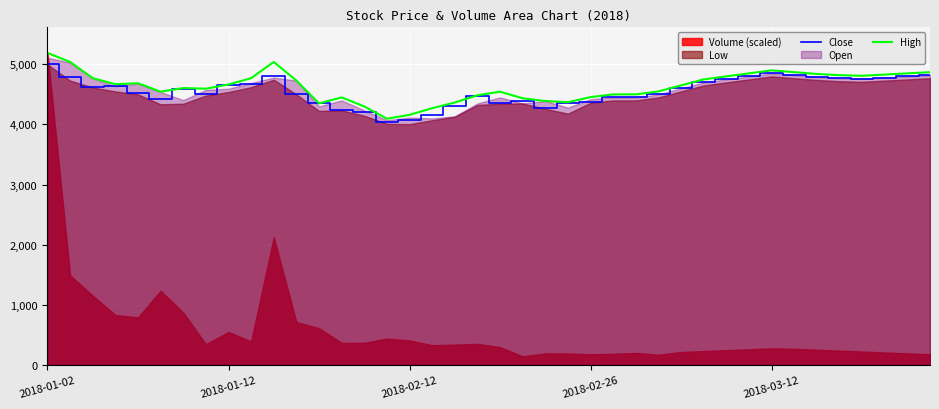

What is the difference between the maximum and second lowest values in the High series?

1030